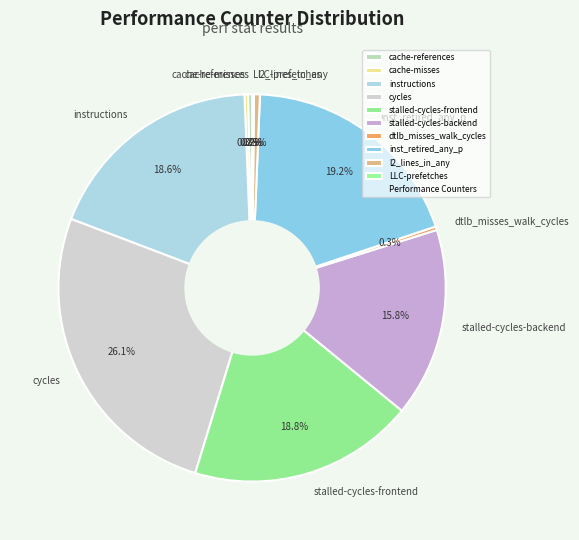

What is the largest slice in the pie chart?

cycles